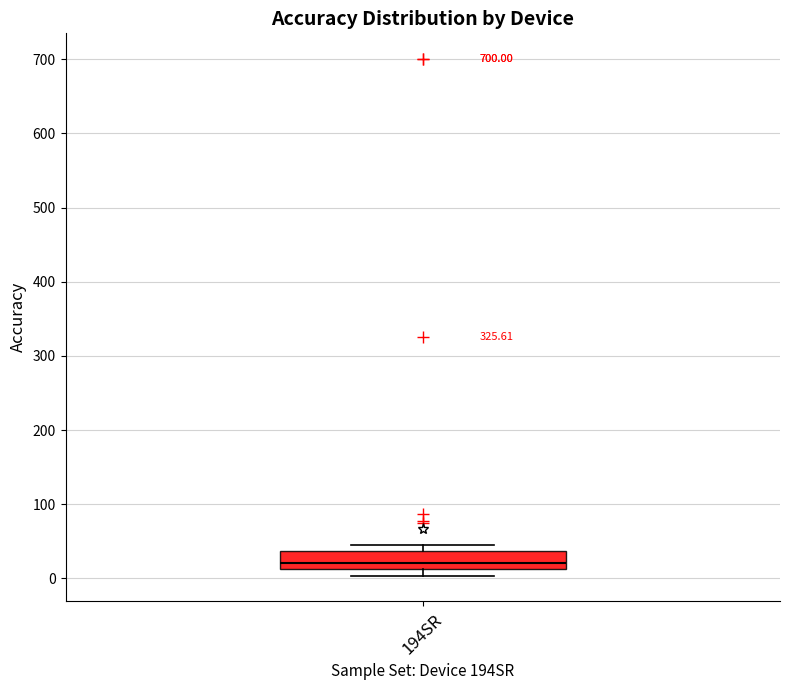

Transcribe this box plot: give where the median line is, the range the box spans, and where the two whiskers end, as read against the y-axis. The values are not printed on the chart, so give them approximately, as read against the axis.

median 20, box 10 to 40, whiskers 0 to 50